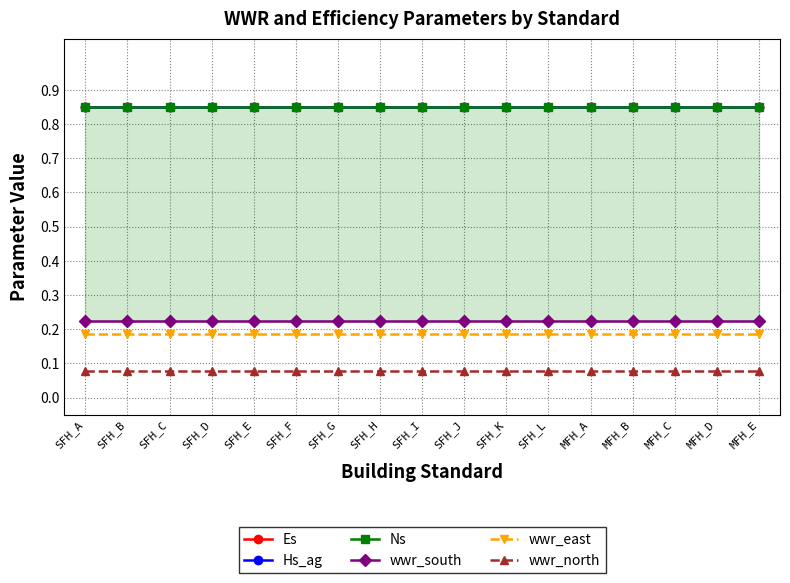

What is the label of the 4th point from the left?

SFH_D